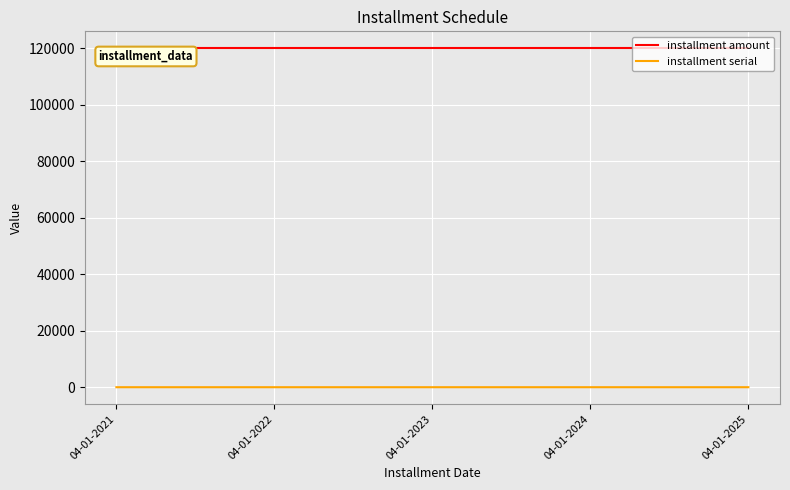

List the series in order of their overall mean, highest first.

installment amount, installment serial